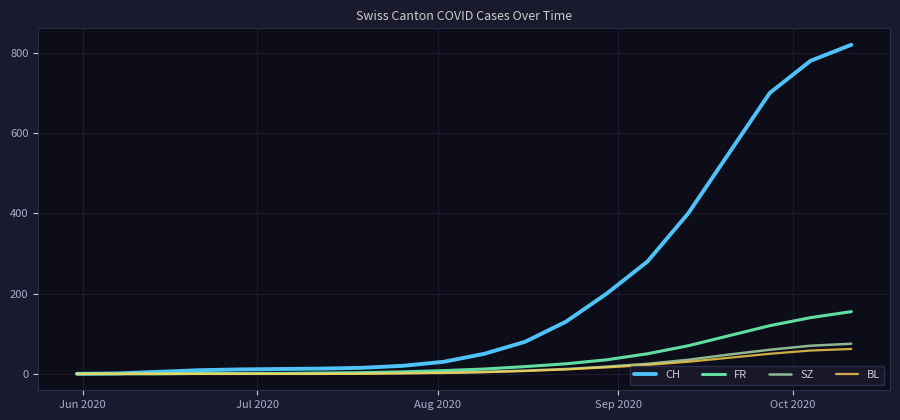

Which series has the largest total across all categories?

CH